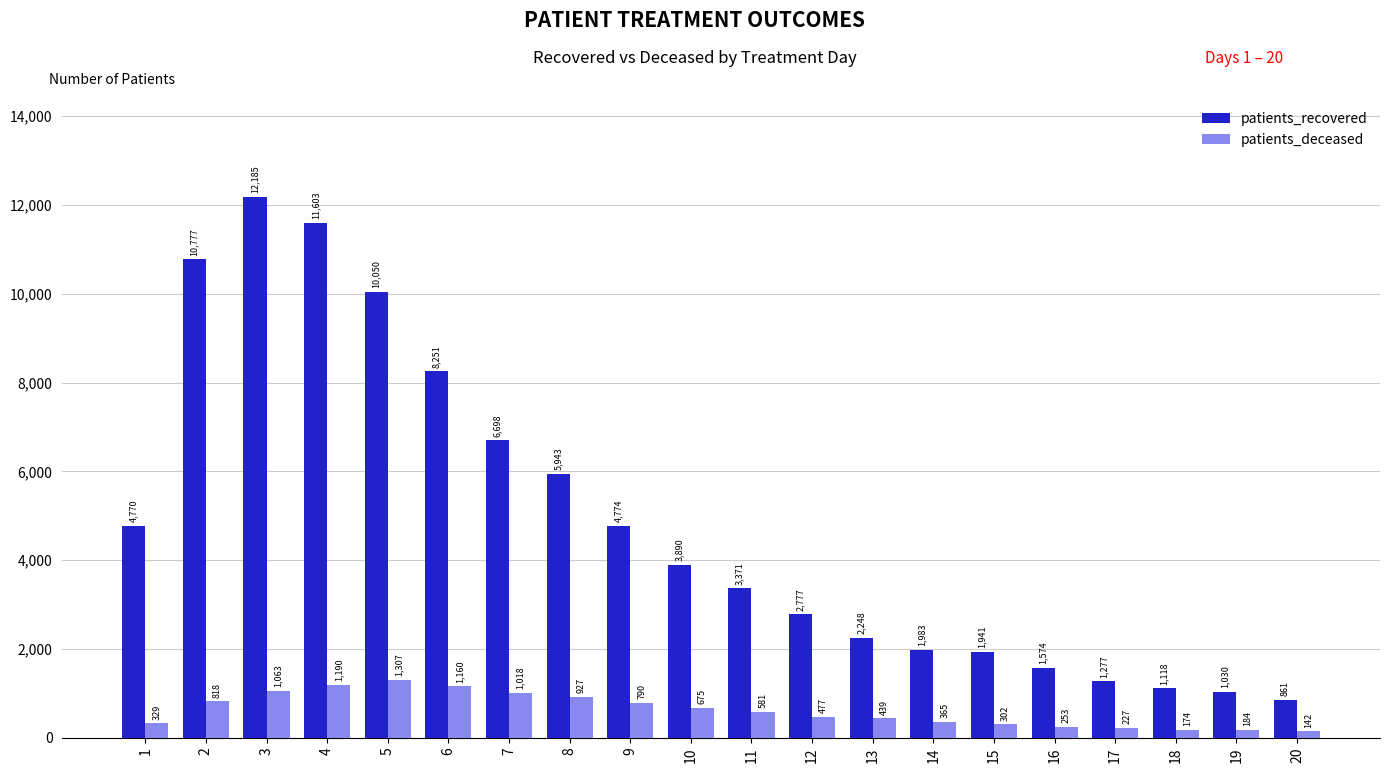

Where does the patients_recovered series first go above 3890?

1